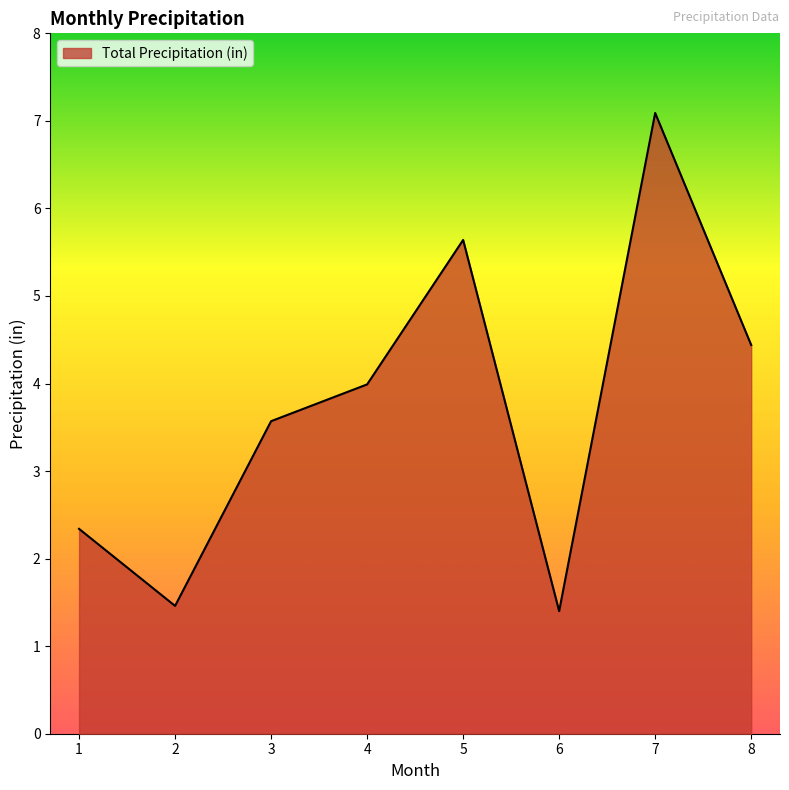

What is the ratio of the value at 2 to the value at 4?

0.4